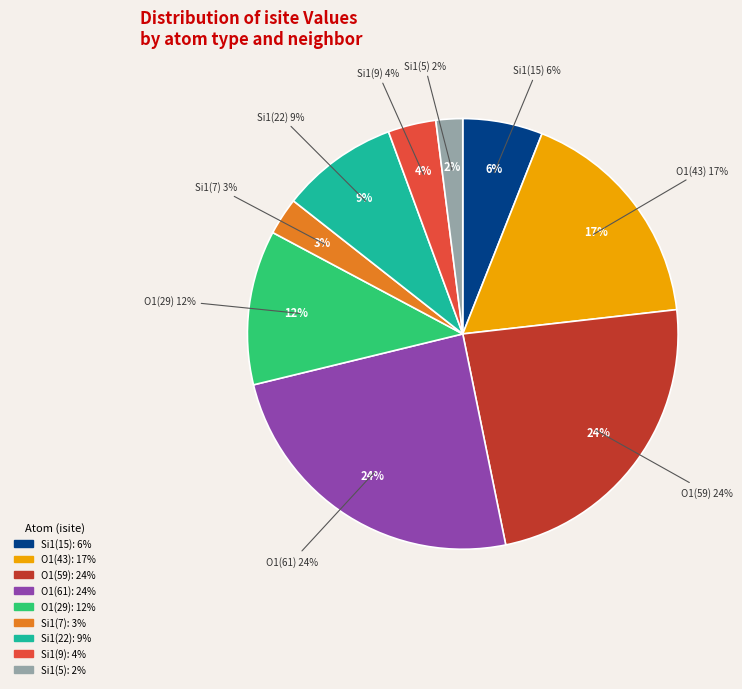

To the nearest percent, what is the combined percentage of 8 and 1?

19%